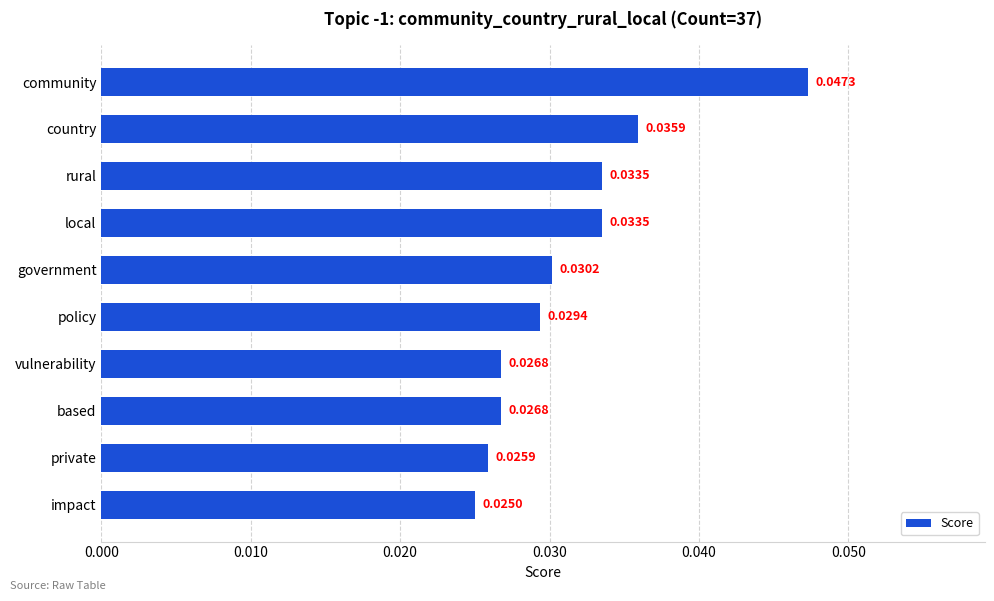

What is the label of the 5th bar from the bottom?

policy